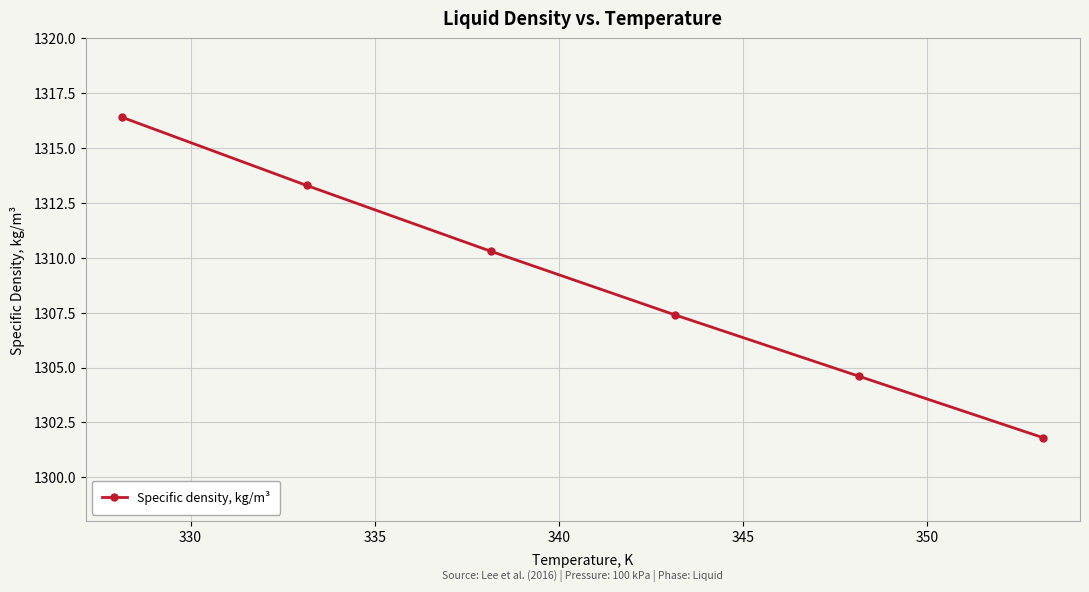

Reading right to left, list all the values displayed in this chart.

1301.8	1304.6	1307.4	1310.3	1313.3	1316.4